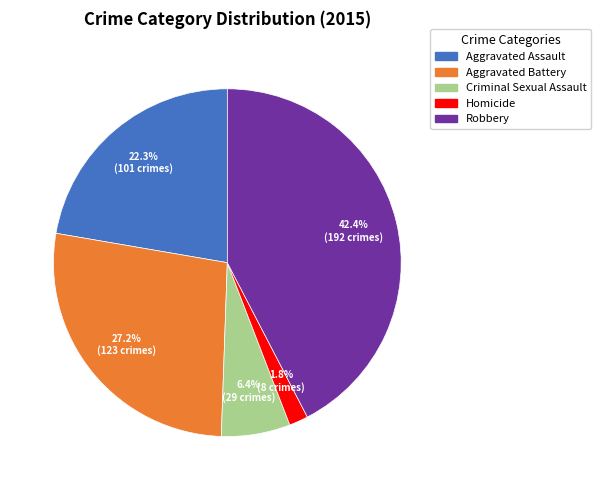

To the nearest percent, what is the difference between the largest and smallest slice percentages?

41%